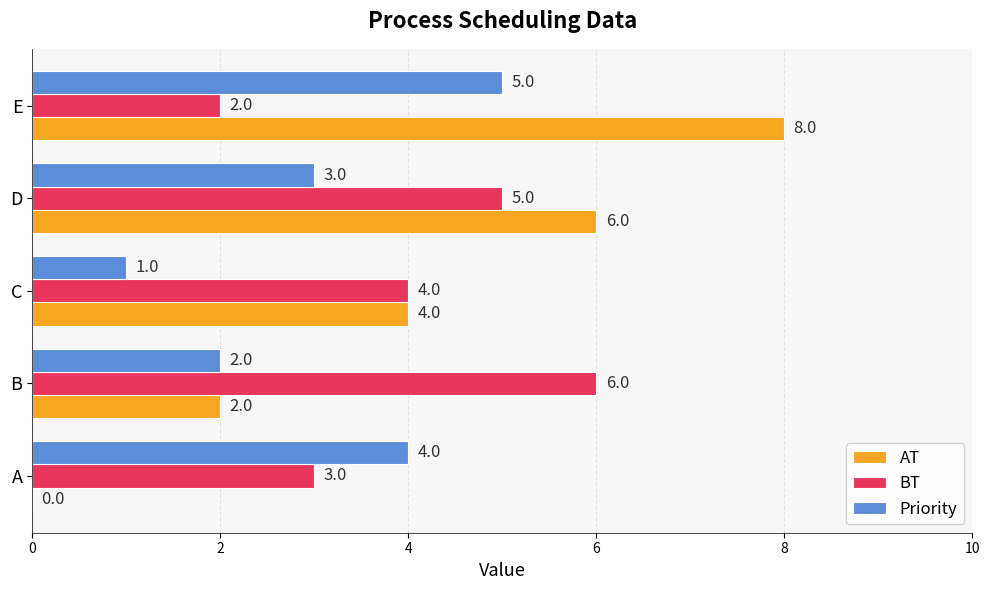

True or false: Priority has a value of 3 at E.

False